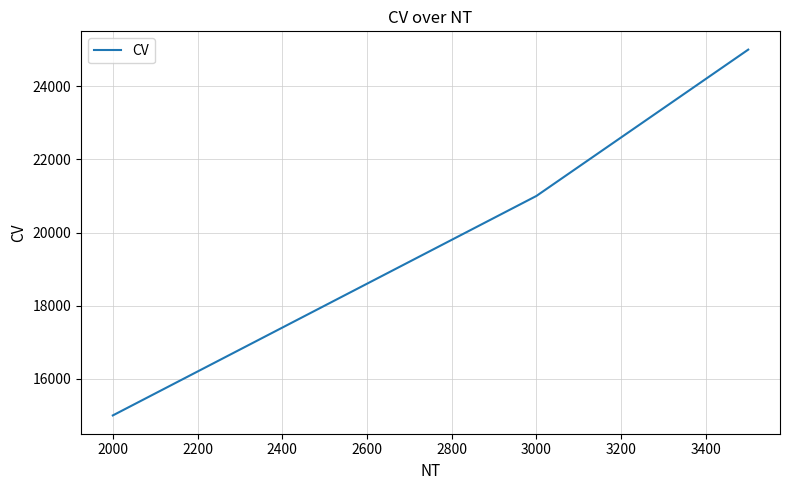

True or false: the data has more than 1 interior local peaks.

False